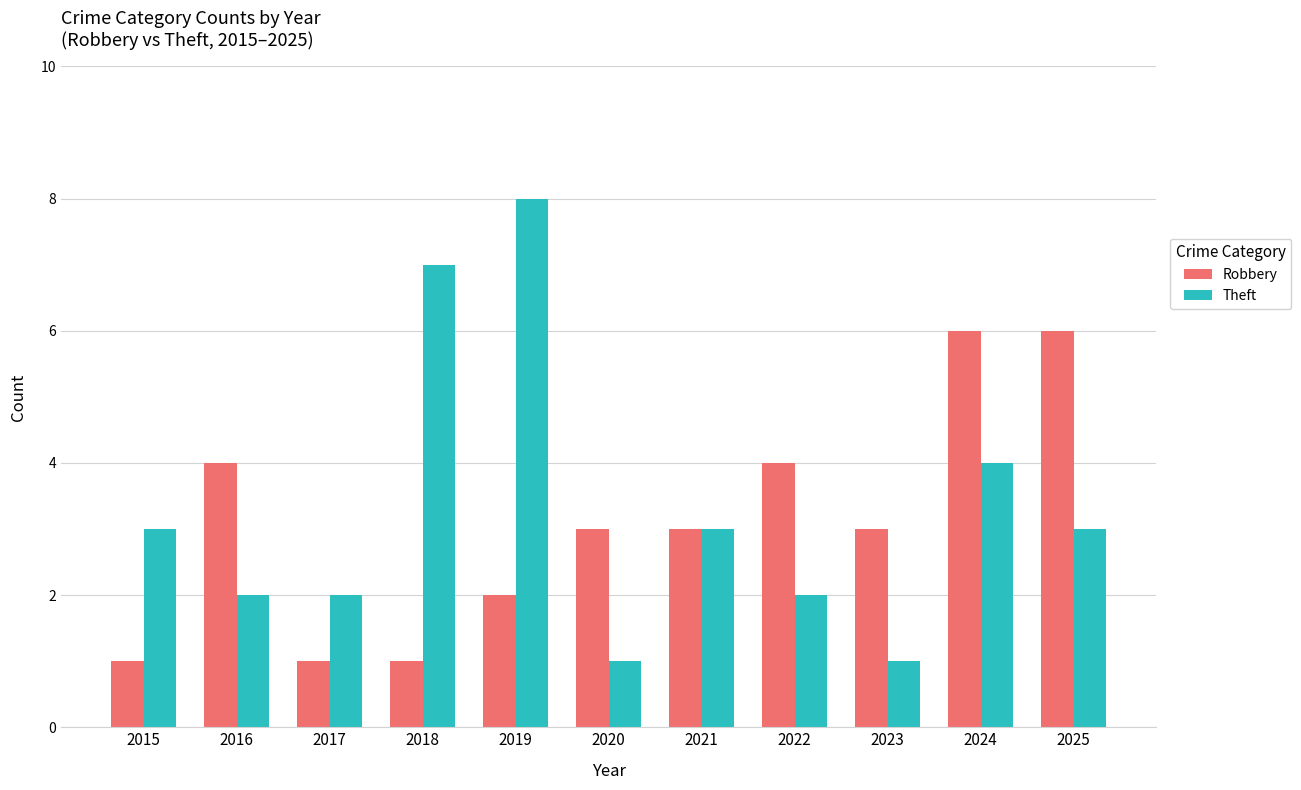

What is the greatest value displayed?

8